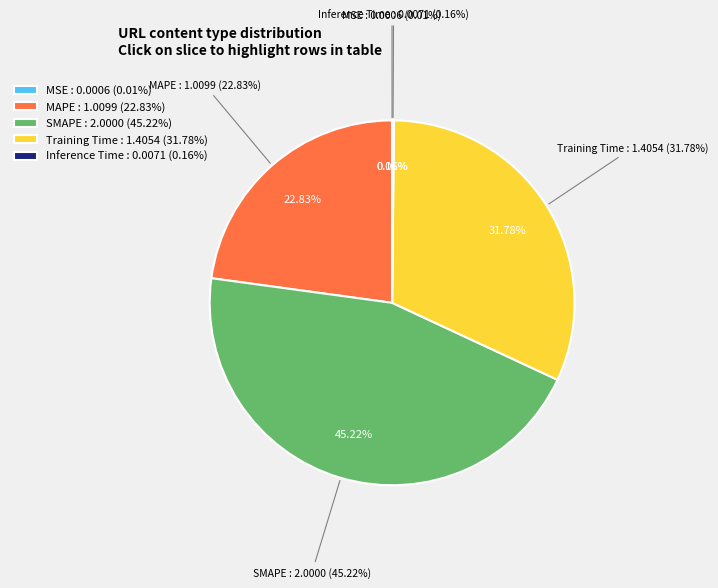

Is it true that MAPE is 13% of the pie?

False